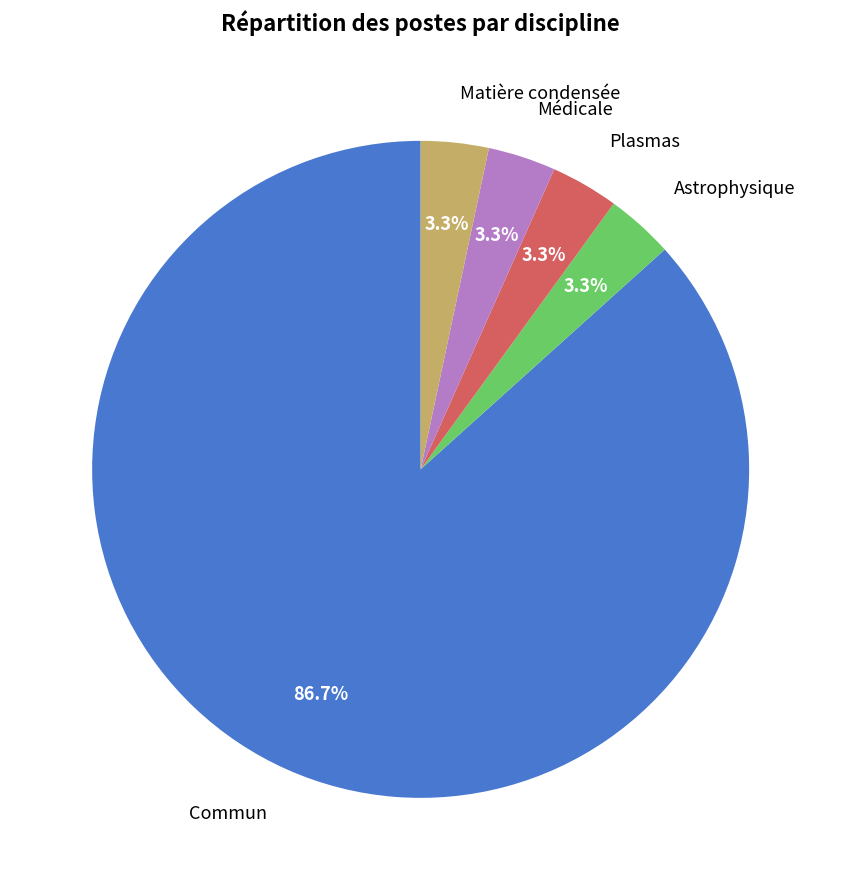

How many segments does this pie chart have?

5